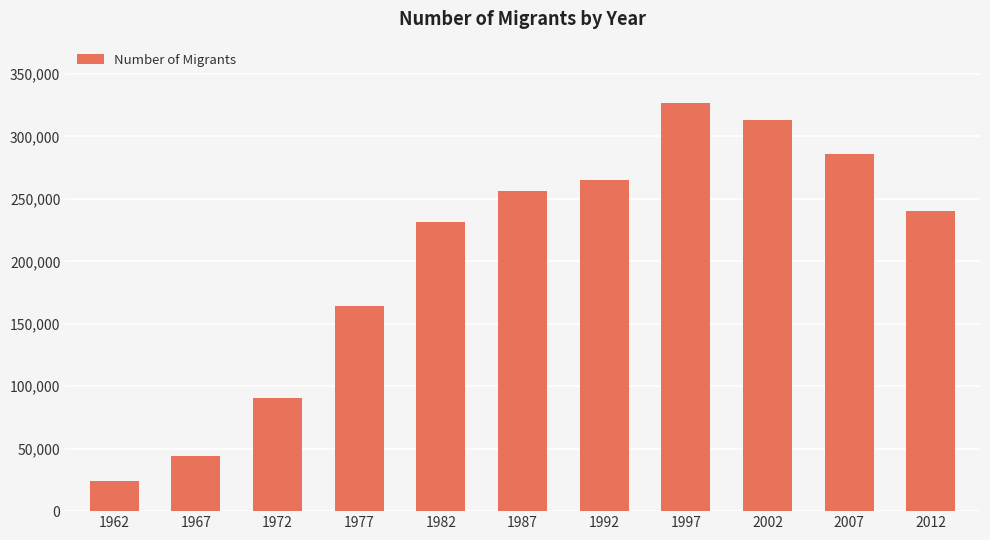

At which category does the chart reach its minimum across all series?

1962